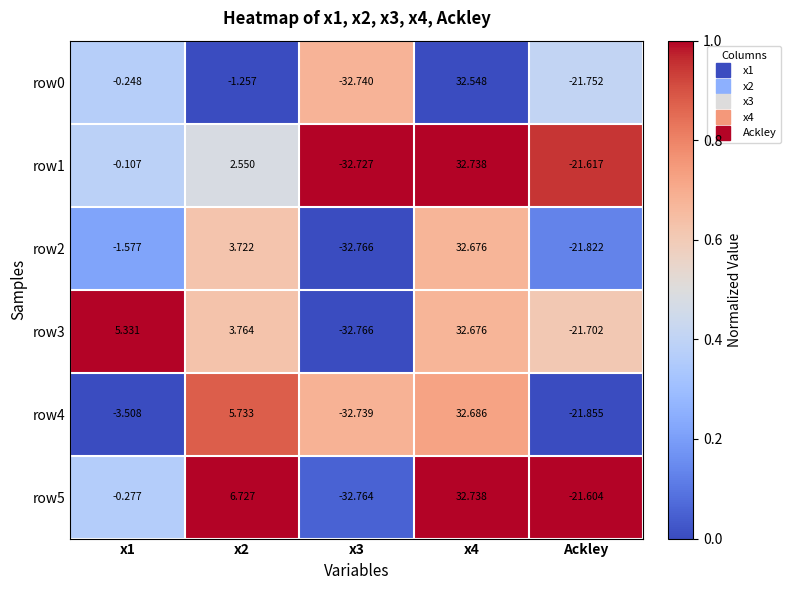

Is the value of row0 at x1 greater than the value of row3 at x4?

No